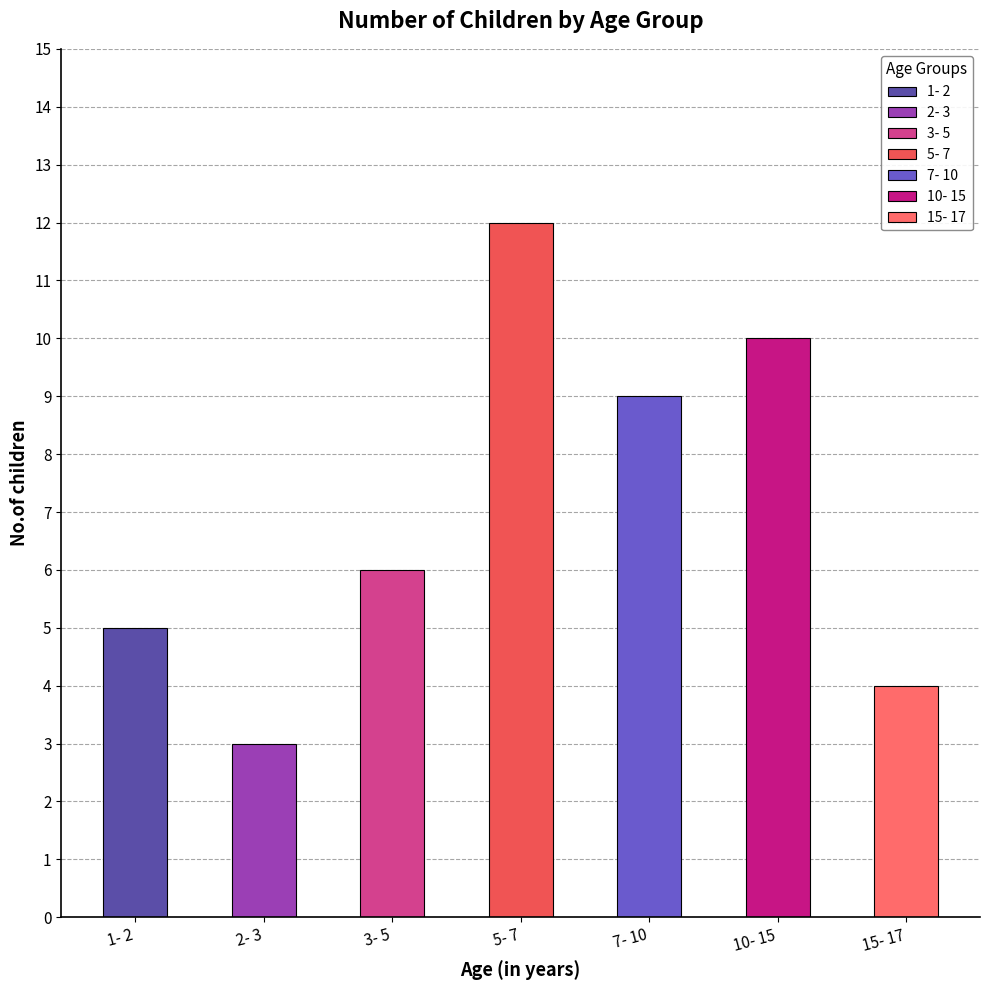

What value does the data have at 5- 7?

12